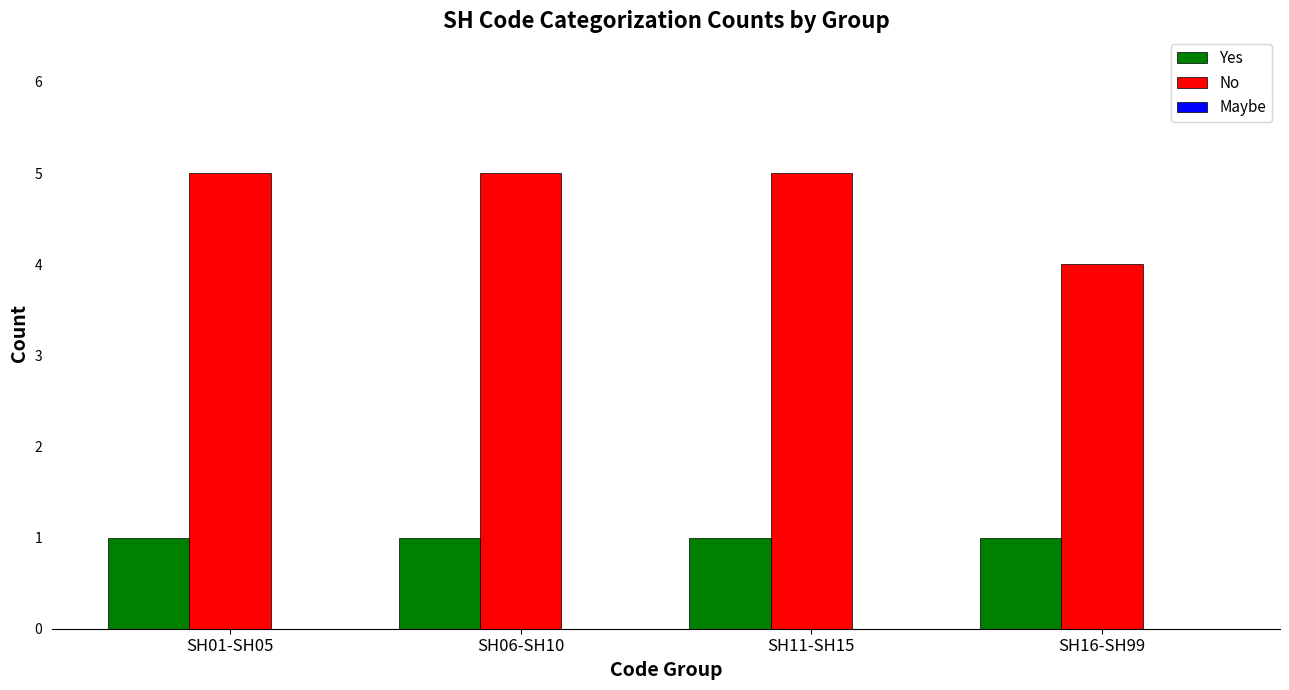

Which series changed the most between SH11-SH15 and SH16-SH99?

No